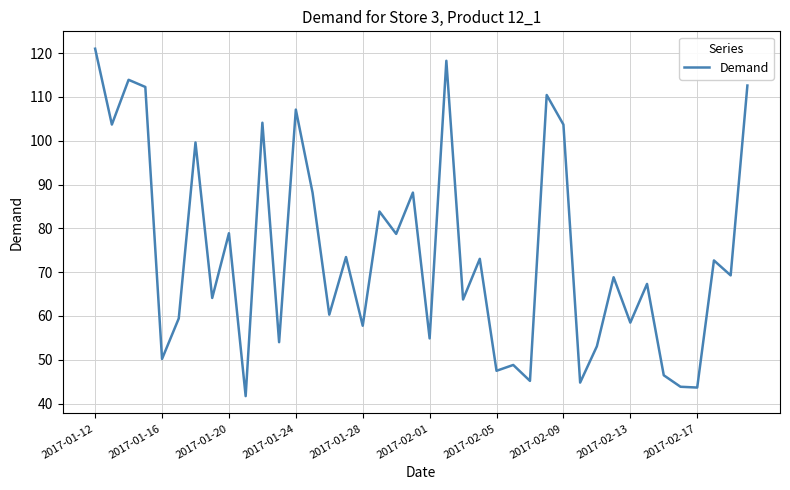

What is the difference between the maximum and minimum values?

79.3